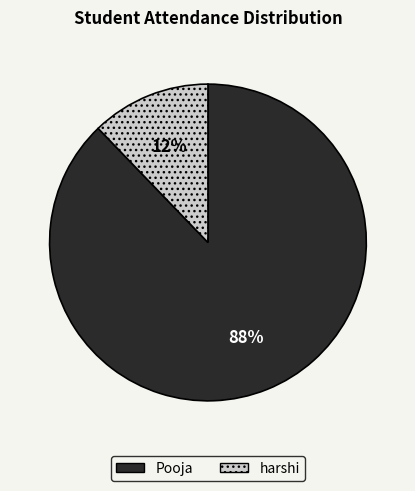

Combined, do harshi and Pooja account for over 50%?

Yes